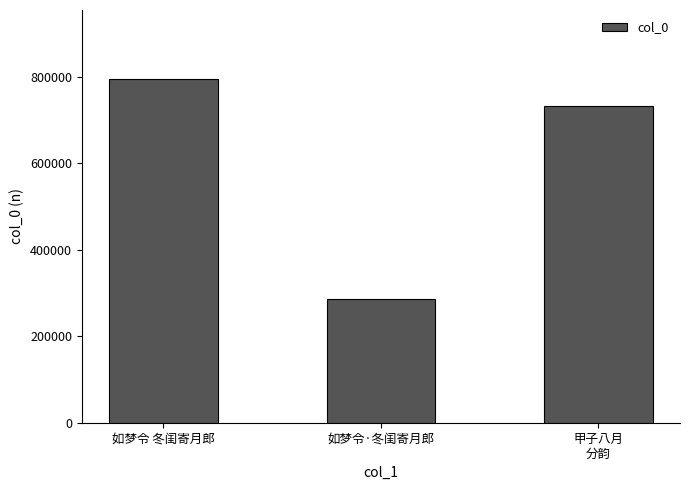

Reading left to right, extract all data points from this chart.

如梦令 冬闺寄月郎=795750	如梦令·冬闺寄月郎=286030	甲子八月
分韵=732617